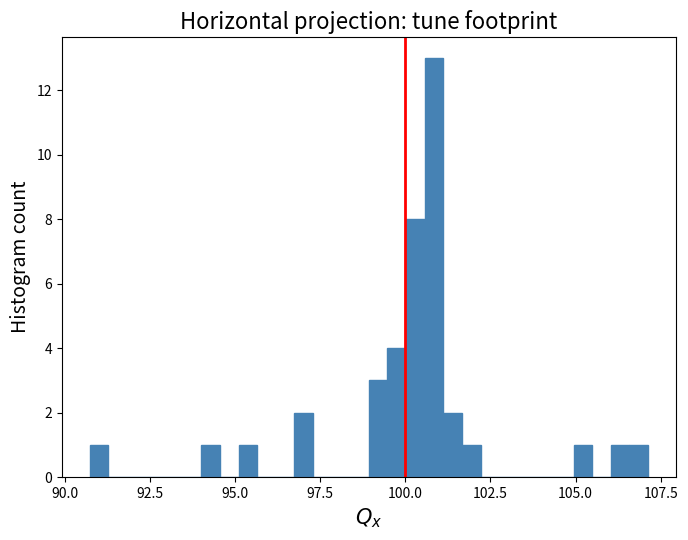

Read against the x-axis, roughly where is the centre of the tallest bar?

101.0